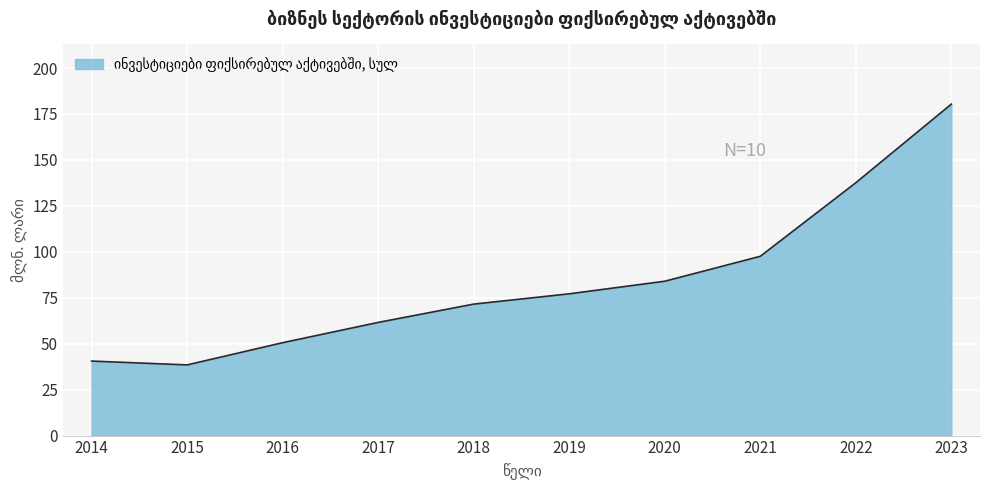

Does the chart have visible grid lines?

Yes